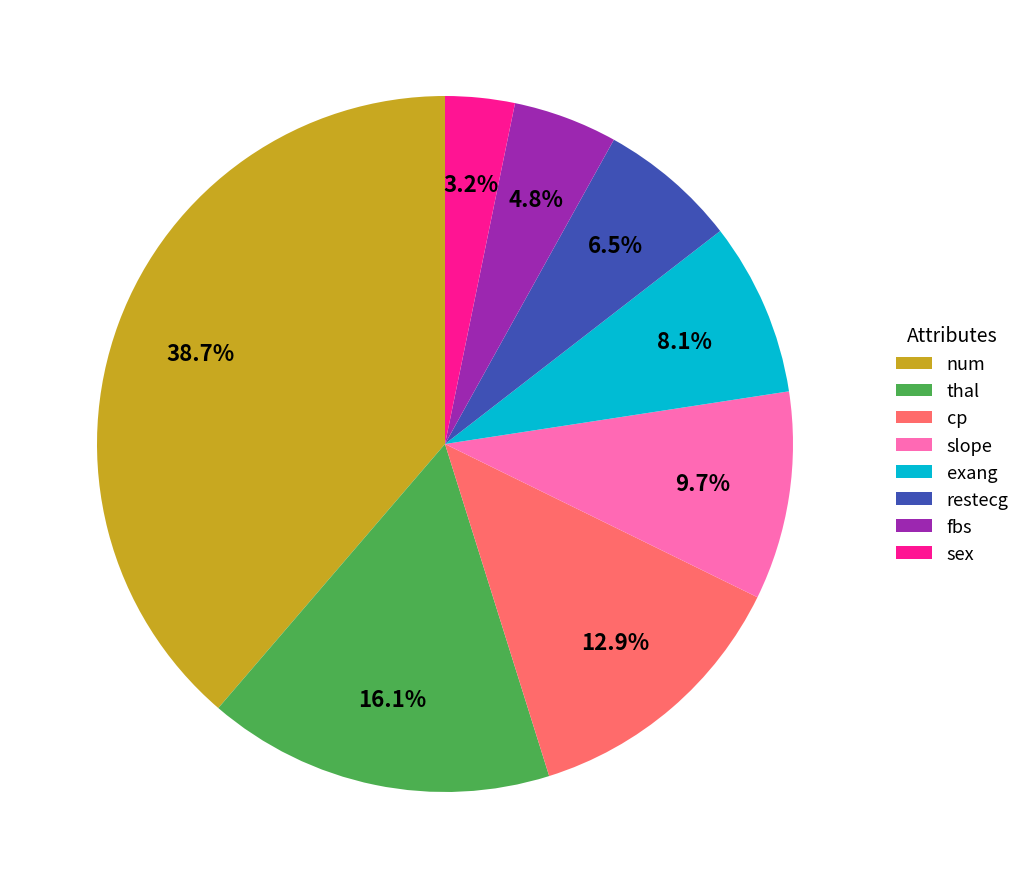

To the nearest percent, what is the combined percentage of sex and exang?

11%